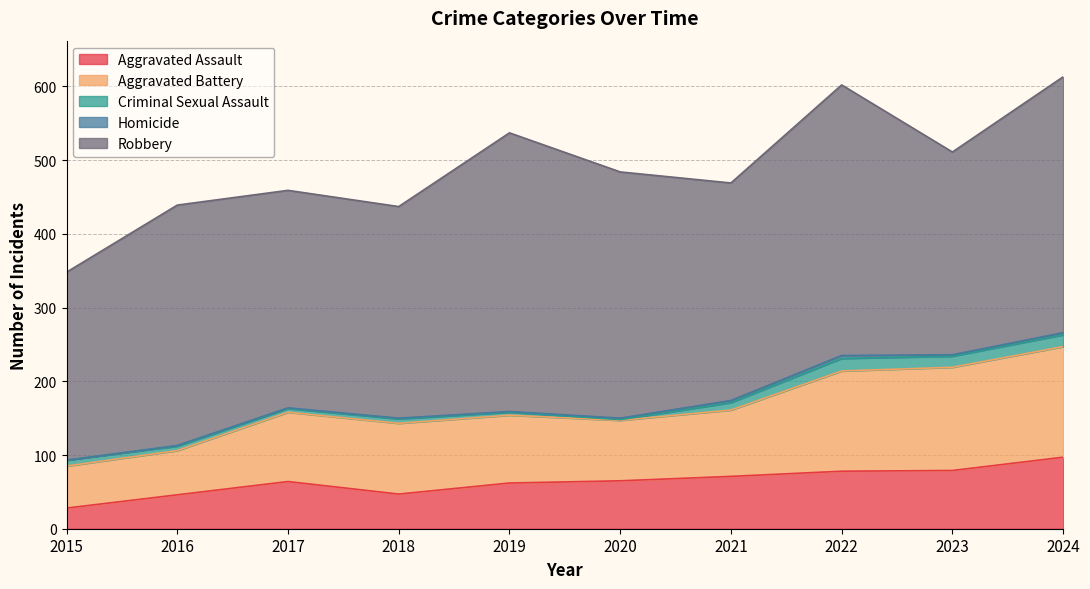

What is the average value of the Aggravated Battery series?

100